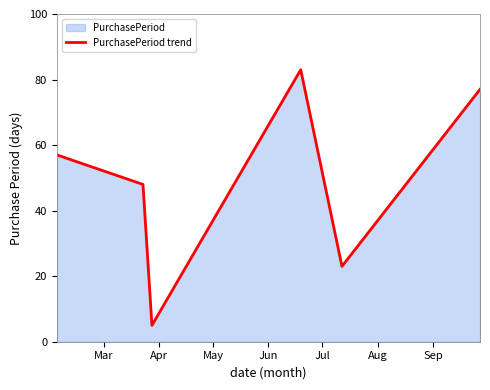

Reading right to left, extract all data points from this chart.

77	23	83	5	48	57